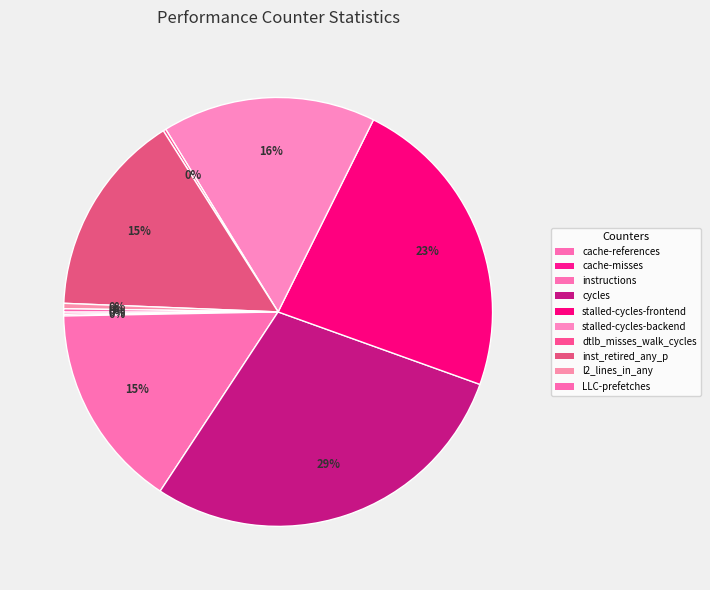

What is the largest slice in the pie chart?

cycles